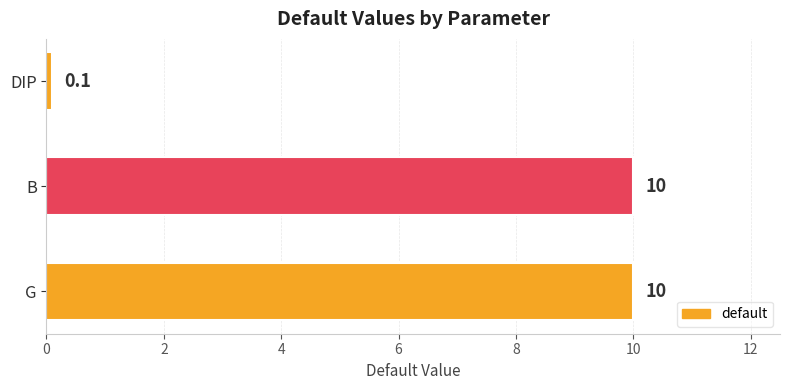

What is the average value?

6.7